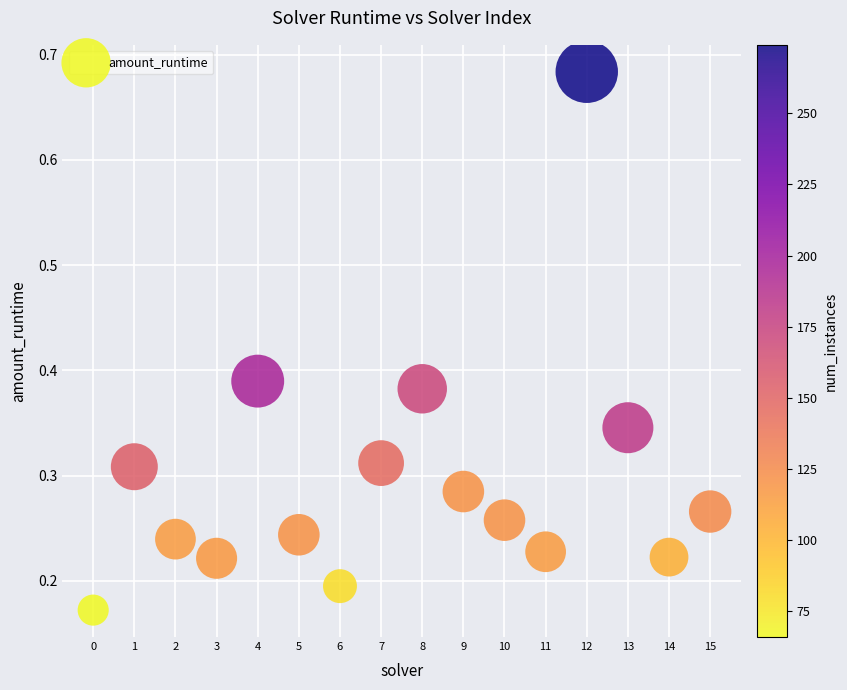

What is the range of Y values (max minus min)?

0.5